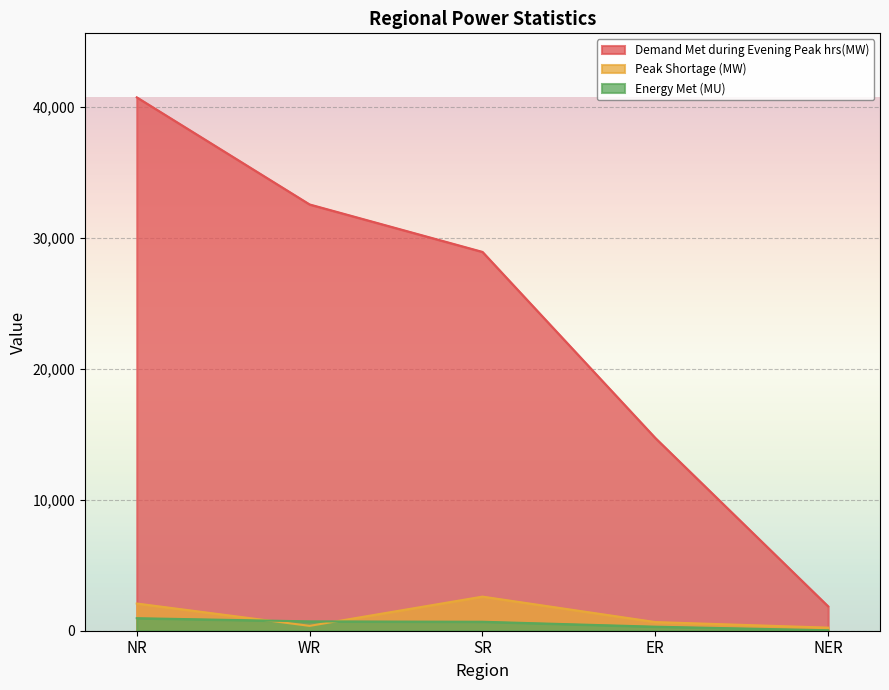

True or false: Demand Met during Evening Peak hrs(MW) and Peak Shortage (MW) intersect in this chart.

False